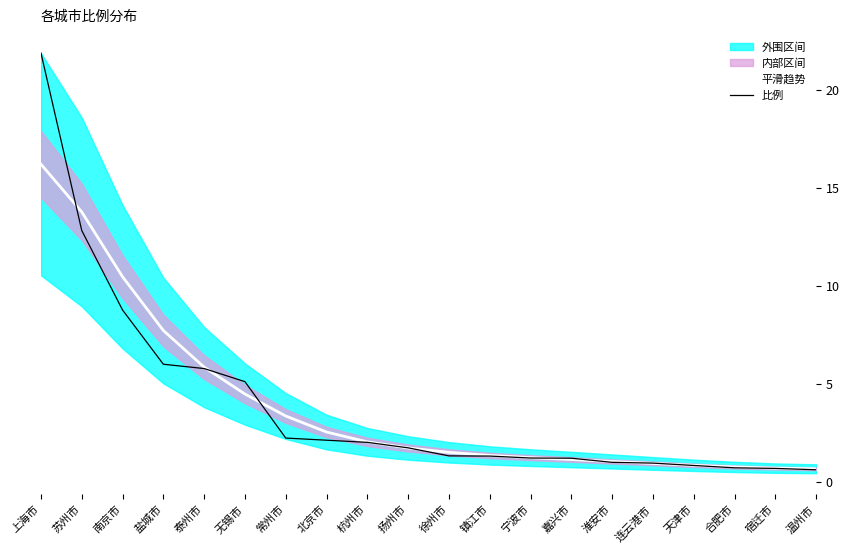

Which series has the largest total across all categories?

平滑趋势